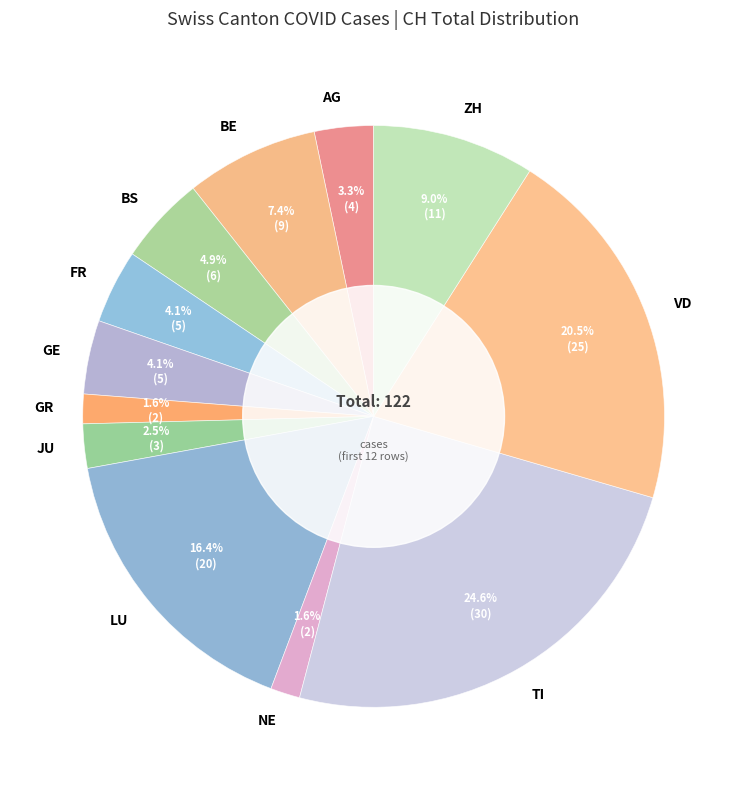

Do NE and JU together represent more than half of the pie?

No